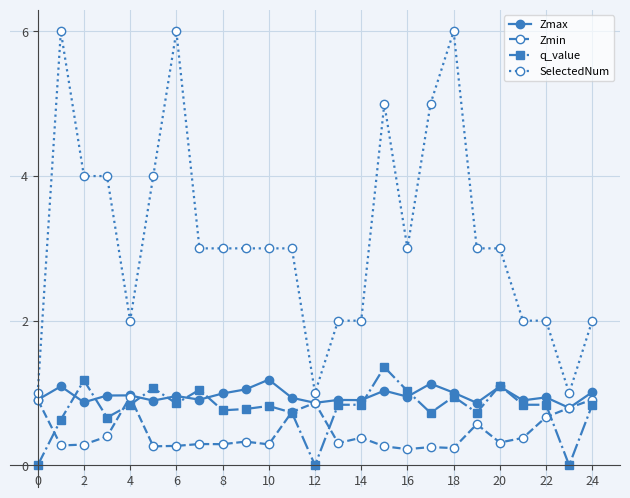

True or false: Zmax has more than 1 points higher than both neighbors.

True